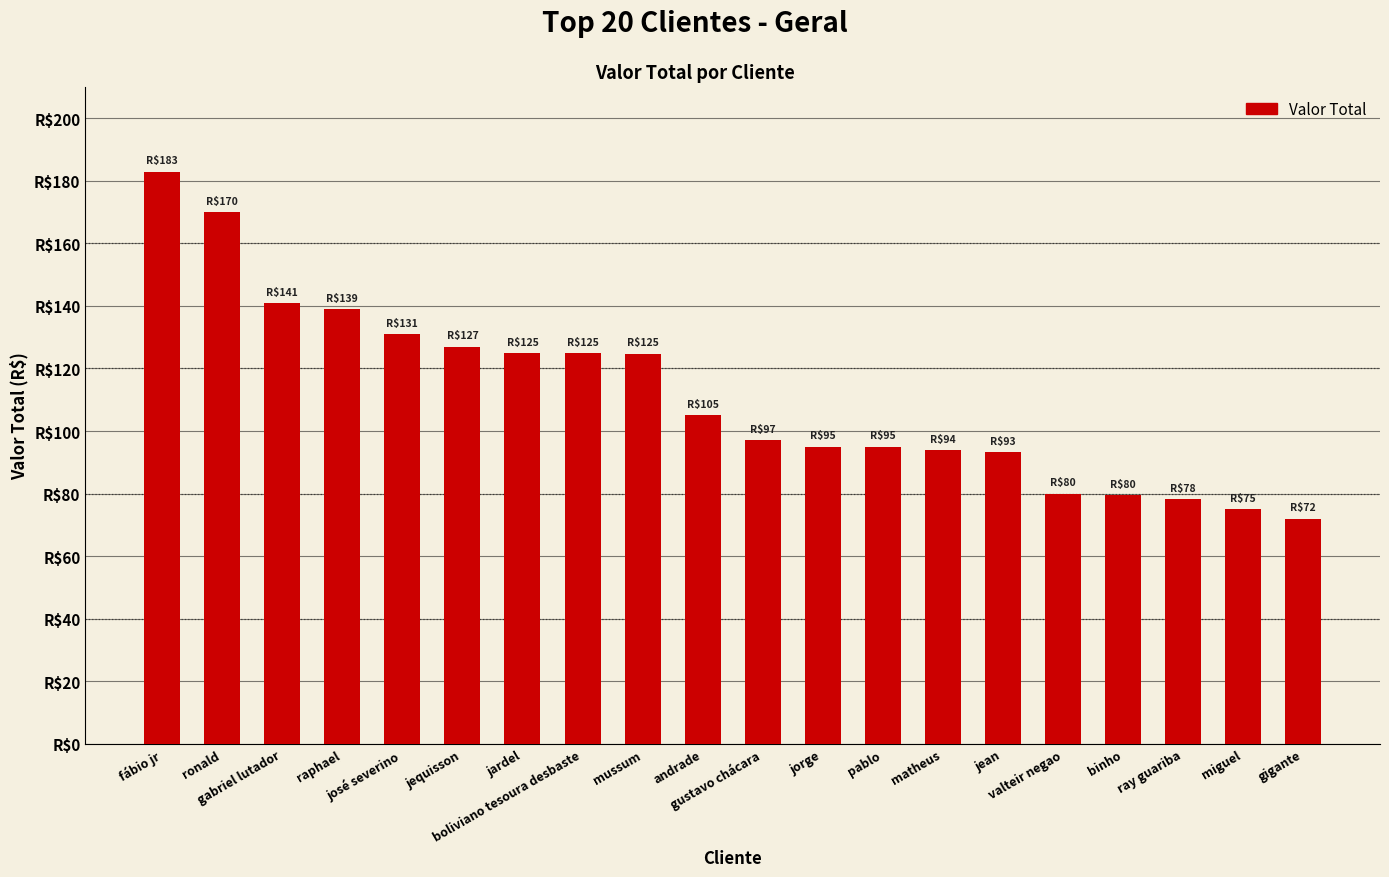

True or false: the data shows 53.7 at josé severino.

False